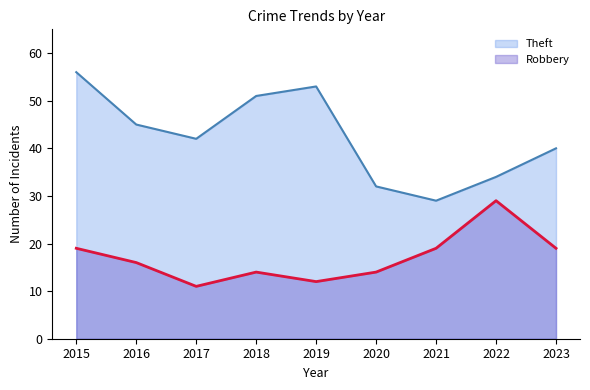

True or false: Robbery and Theft cross at least once.

False